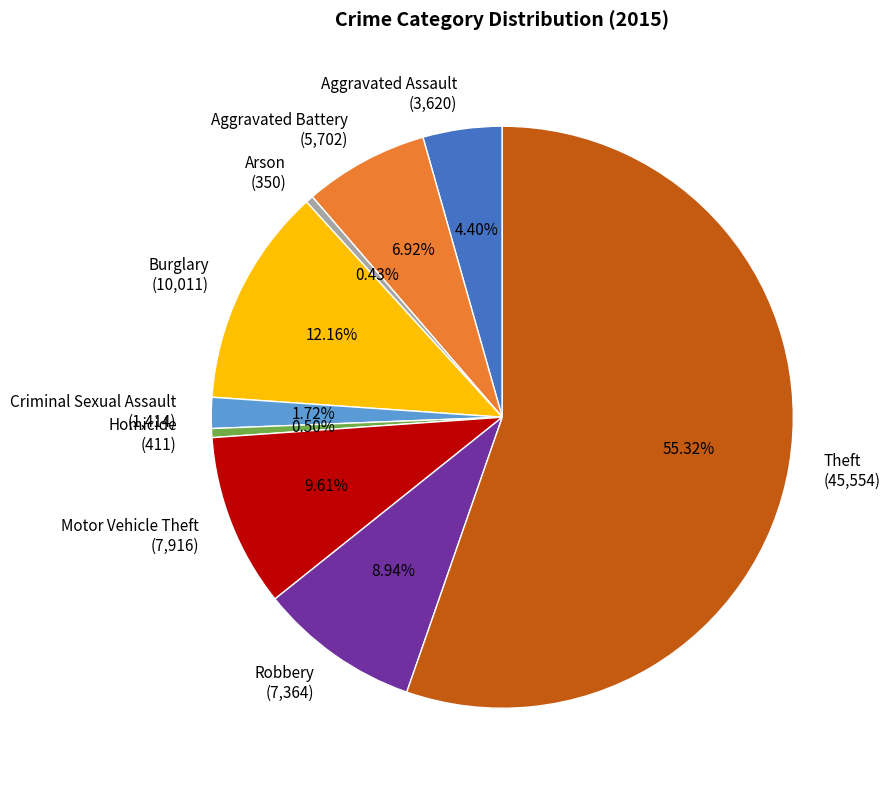

To the nearest percent, what is the average slice percentage?

11%